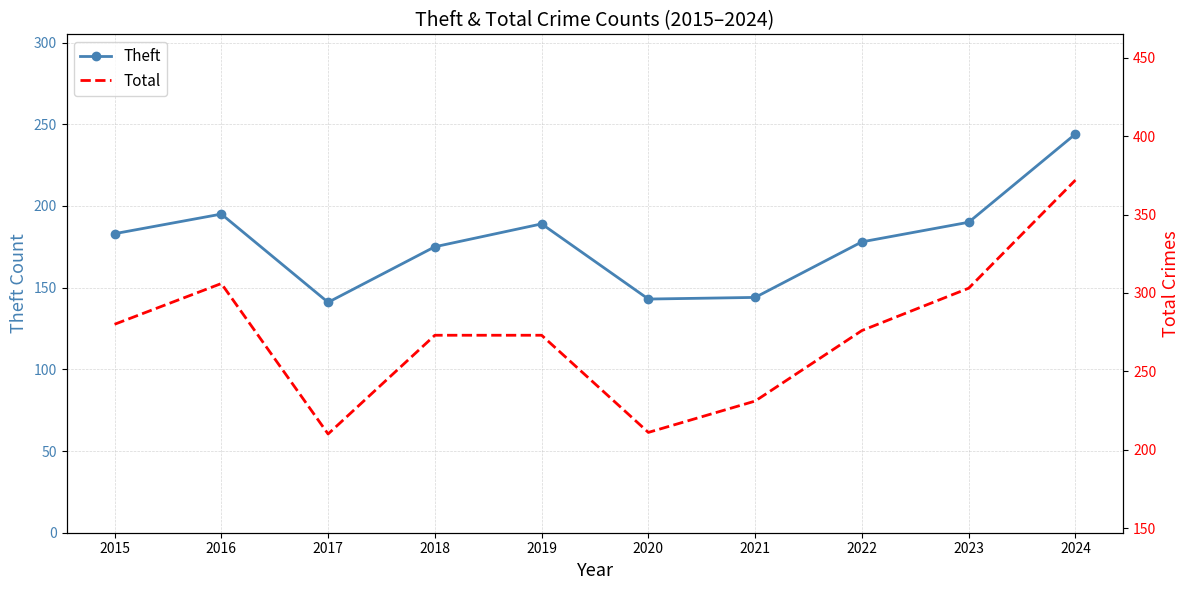

Which has a higher value, 2024 or 2019?

2024